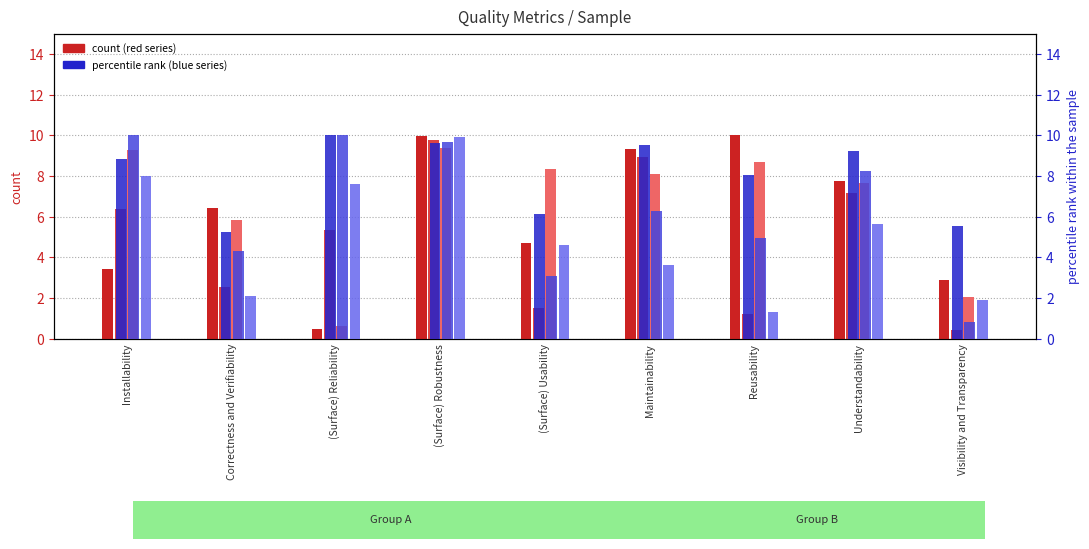

Reading right to left, transcribe all the data shown in this chart.

col_2: Visibility and Transparency=2.9	Understandability=7.8	Reusability=10.0	Maintainability=9.3	(Surface) Usability=4.7	(Surface) Robustness=10.0	(Surface) Reliability=0.5	Correctness and Verifiability=6.5	Installability=3.4
col_3: Visibility and Transparency=0.4	Understandability=7.2	Reusability=1.2	Maintainability=8.9	(Surface) Usability=1.5	(Surface) Robustness=9.8	(Surface) Reliability=5.3	Correctness and Verifiability=2.5	Installability=6.4
col_4: Visibility and Transparency=2.0	Understandability=7.7	Reusability=8.7	Maintainability=8.1	(Surface) Usability=8.3	(Surface) Robustness=9.4	(Surface) Reliability=0.6	Correctness and Verifiability=5.8	Installability=9.3
col_5: Visibility and Transparency=5.5	Understandability=9.2	Reusability=8.0	Maintainability=9.5	(Surface) Usability=6.1	(Surface) Robustness=9.6	(Surface) Reliability=10.0	Correctness and Verifiability=5.3	Installability=8.9
col_7: Visibility and Transparency=0.8	Understandability=8.2	Reusability=5.0	Maintainability=6.3	(Surface) Usability=3.1	(Surface) Robustness=9.7	(Surface) Reliability=10.0	Correctness and Verifiability=4.3	Installability=10.0
col_10: Visibility and Transparency=1.9	Understandability=5.6	Reusability=1.3	Maintainability=3.6	(Surface) Usability=4.6	(Surface) Robustness=9.9	(Surface) Reliability=7.6	Correctness and Verifiability=2.1	Installability=8.0